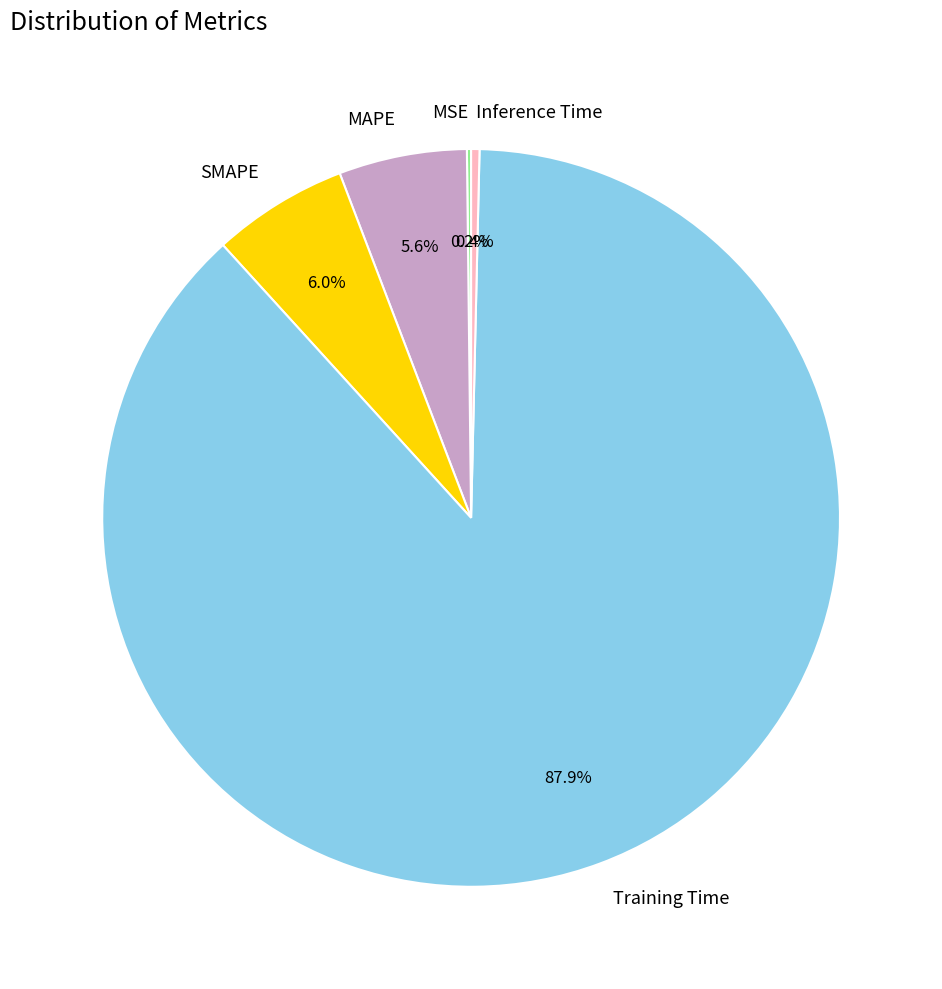

To the nearest percent, what is the difference between the Training Time and SMAPE slice percentages?

82%